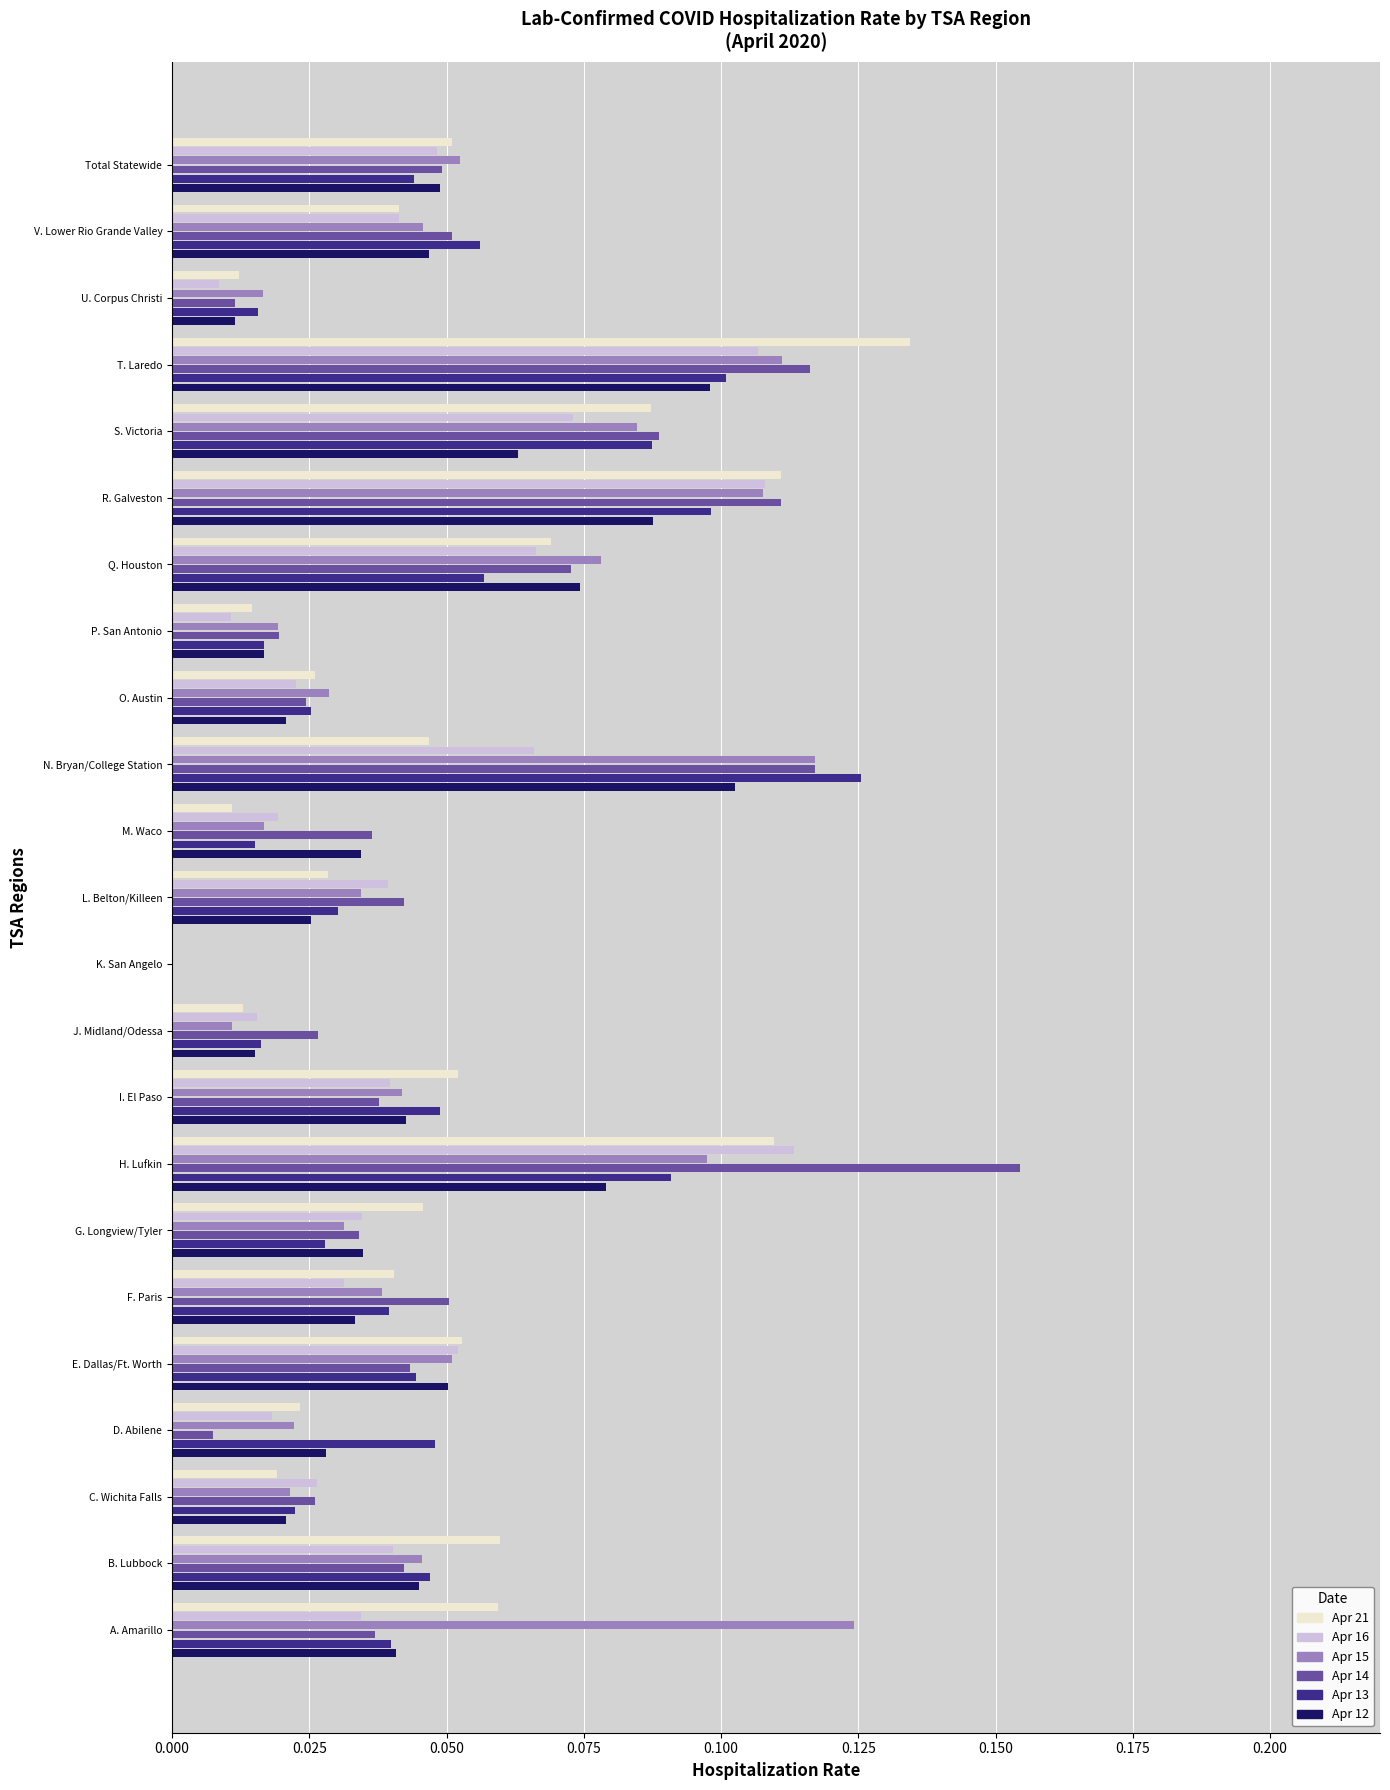

What is the sum of all Apr 21 values?

1.1